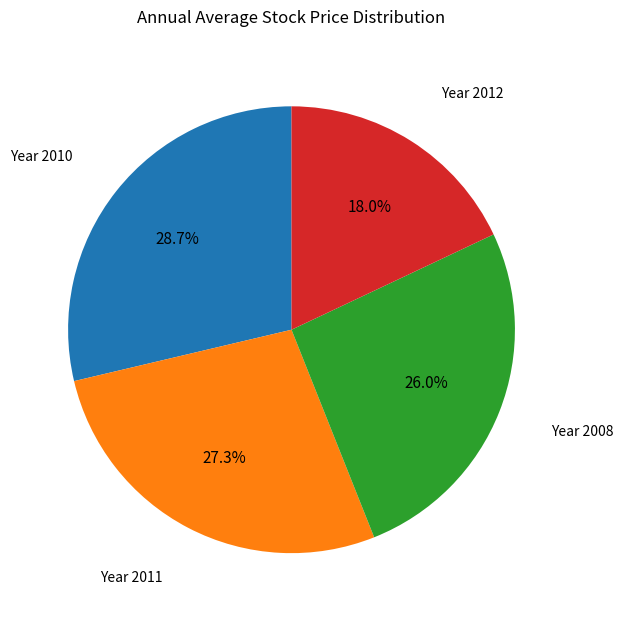

Does any single category account for the majority?

No